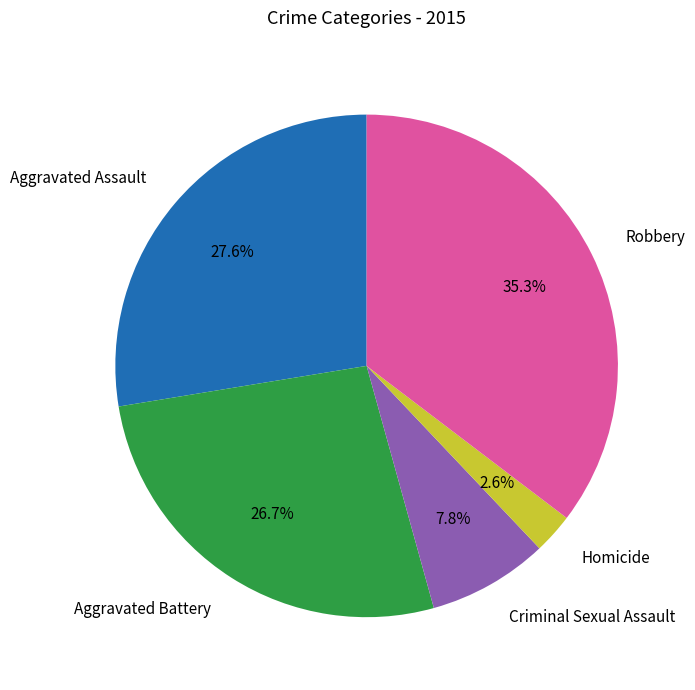

Count the number of slices in the pie.

5